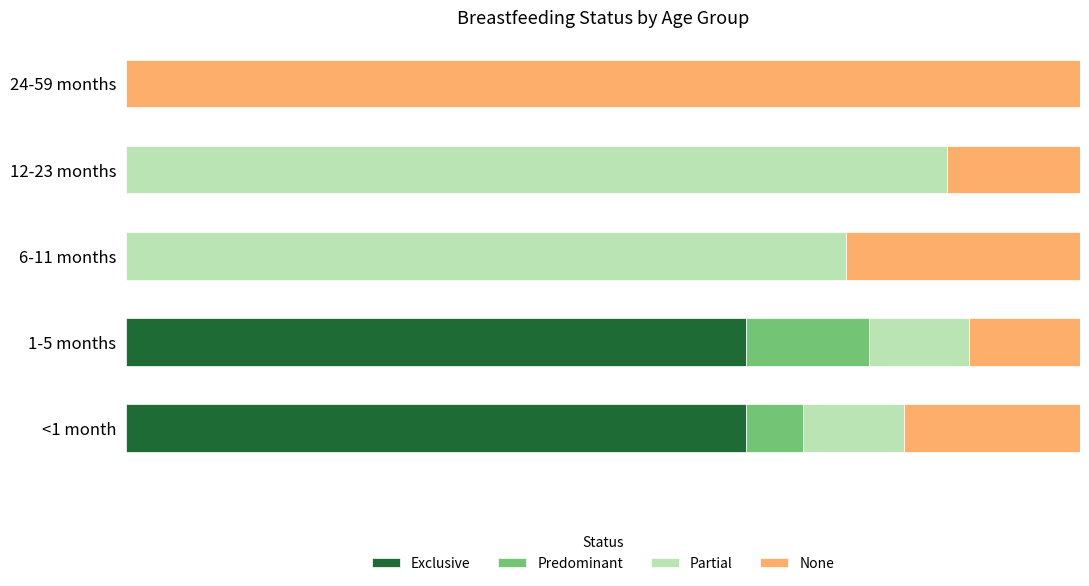

What are all the series names shown in the legend?

Exclusive, Predominant, Partial, None